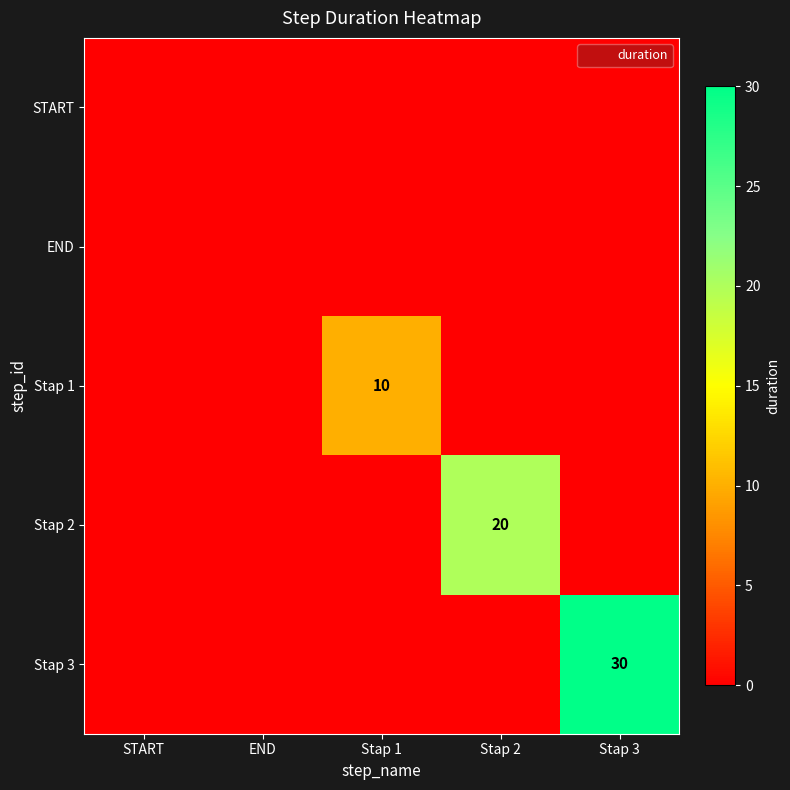

List the series in order of their peak value, lowest first.

START, END, Stap 1, Stap 2, Stap 3